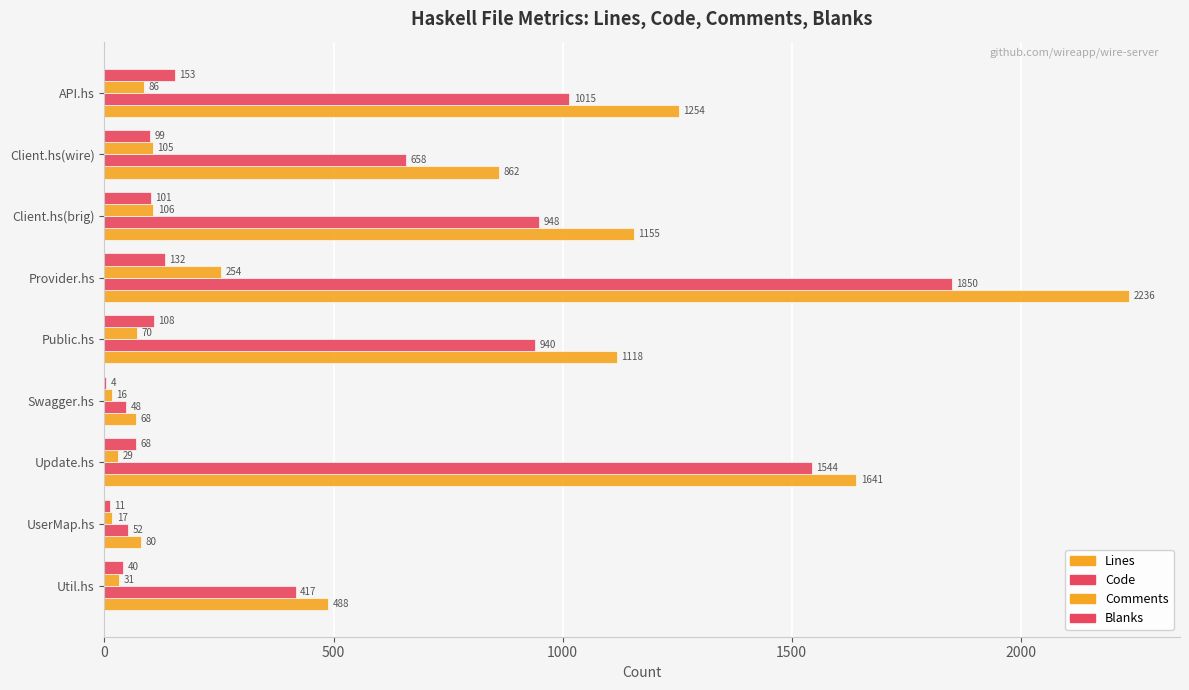

Count the number of data series in this chart.

4